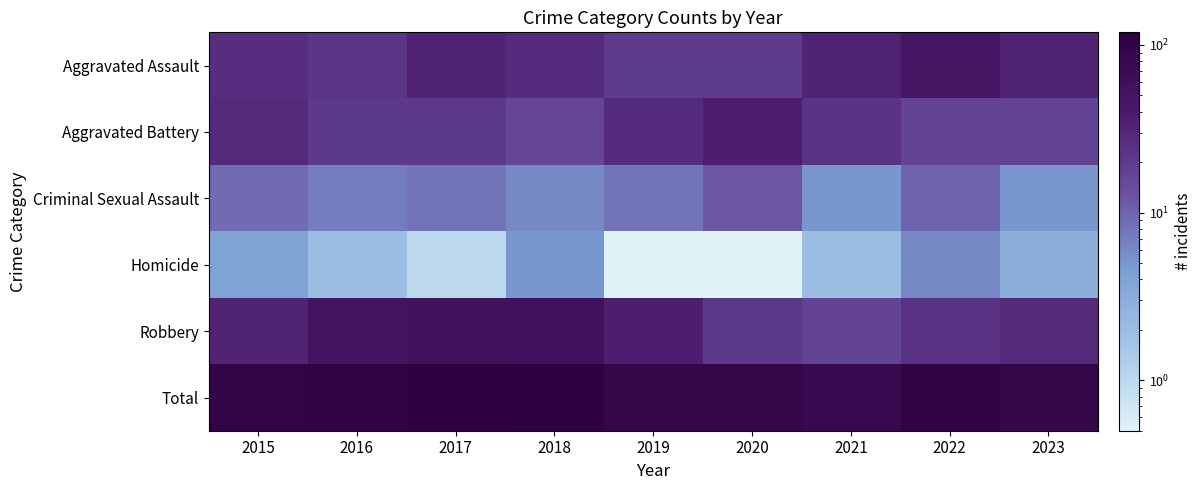

At how many categories does at least one series exceed 30?

9